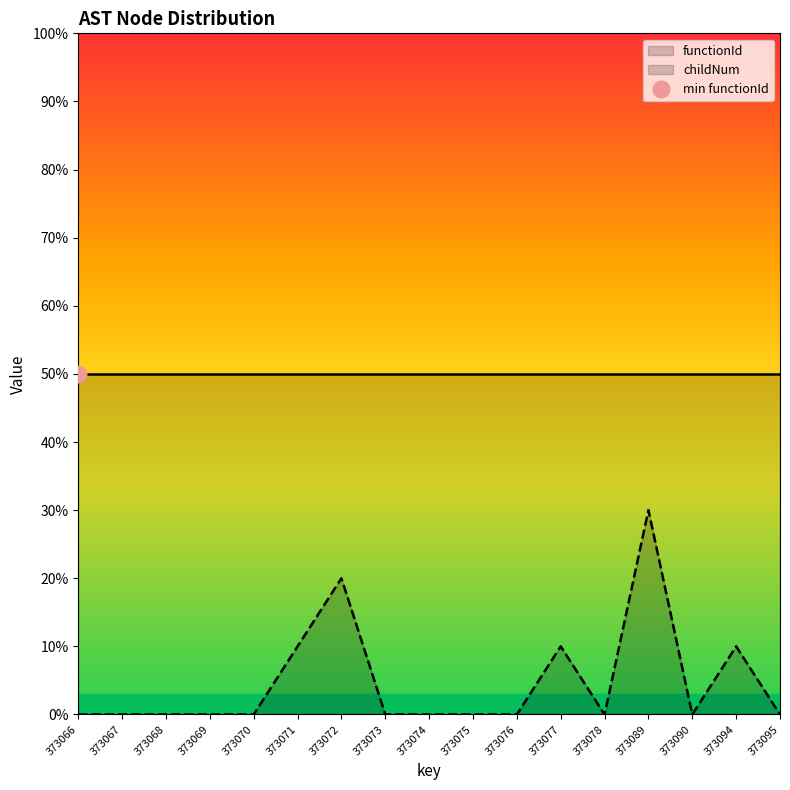

How many lines are shown in the chart?

2